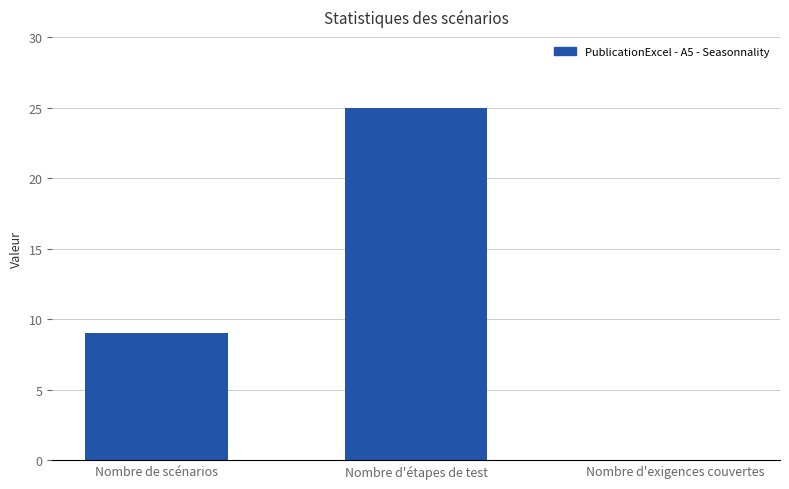

Where is the data nearest to the value 12?

Nombre de scénarios